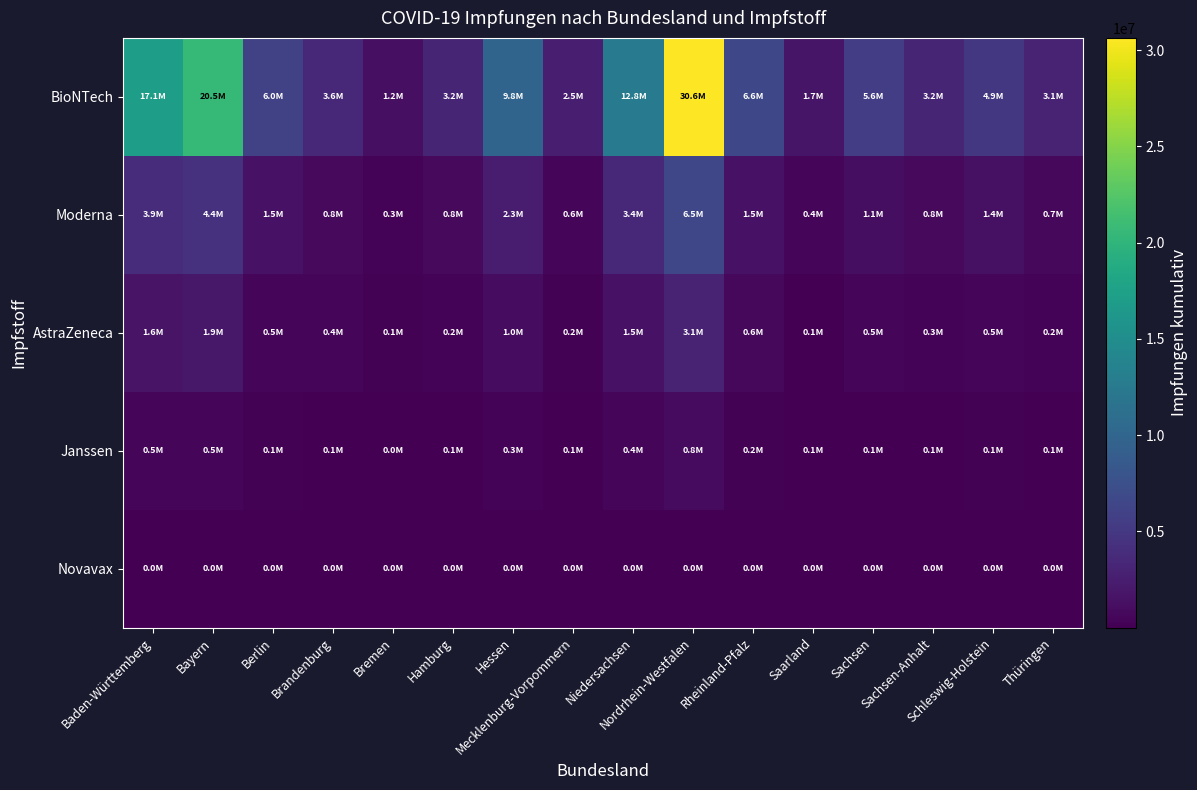

Reading right to left, transcribe all the data shown in this chart.

BioNTech: Thüringen=3075608	Schleswig-Holstein=4919348	Sachsen-Anhalt=3230696	Sachsen=5584673	Saarland=1740226	Rheinland-Pfalz=6628478	Nordrhein-Westfalen=30637277	Niedersachsen=12792257	Mecklenburg-Vorpommern=2546683	Hessen=9822072	Hamburg=3202025	Bremen=1218754	Brandenburg=3556175	Berlin=5974561	Bayern=20545170	Baden-Württemberg=17113397
Moderna: Thüringen=665939	Schleswig-Holstein=1401506	Sachsen-Anhalt=792211	Sachsen=1106077	Saarland=414379	Rheinland-Pfalz=1497759	Nordrhein-Westfalen=6476915	Niedersachsen=3402006	Mecklenburg-Vorpommern=564265	Hessen=2282529	Hamburg=801962	Bremen=311018	Brandenburg=804279	Berlin=1530631	Bayern=4387849	Baden-Württemberg=3948912
AstraZeneca: Thüringen=249539	Schleswig-Holstein=520289	Sachsen-Anhalt=294563	Sachsen=493031	Saarland=112139	Rheinland-Pfalz=626543	Nordrhein-Westfalen=3096073	Niedersachsen=1487041	Mecklenburg-Vorpommern=217549	Hessen=1017868	Hamburg=244502	Bremen=123381	Brandenburg=368588	Berlin=483972	Bayern=1916670	Baden-Württemberg=1595970
Janssen: Thüringen=95675	Schleswig-Holstein=136737	Sachsen-Anhalt=110473	Sachsen=103604	Saarland=50436	Rheinland-Pfalz=172886	Nordrhein-Westfalen=843128	Niedersachsen=444601	Mecklenburg-Vorpommern=67390	Hessen=262961	Hamburg=115968	Bremen=48314	Brandenburg=113232	Berlin=134683	Bayern=517154	Baden-Württemberg=497090
Novavax: Thüringen=4828	Schleswig-Holstein=4503	Sachsen-Anhalt=3318	Sachsen=8288	Saarland=1703	Rheinland-Pfalz=10164	Nordrhein-Westfalen=18428	Niedersachsen=14046	Mecklenburg-Vorpommern=3461	Hessen=8298	Hamburg=2627	Bremen=1004	Brandenburg=3254	Berlin=5954	Bayern=17259	Baden-Württemberg=15997